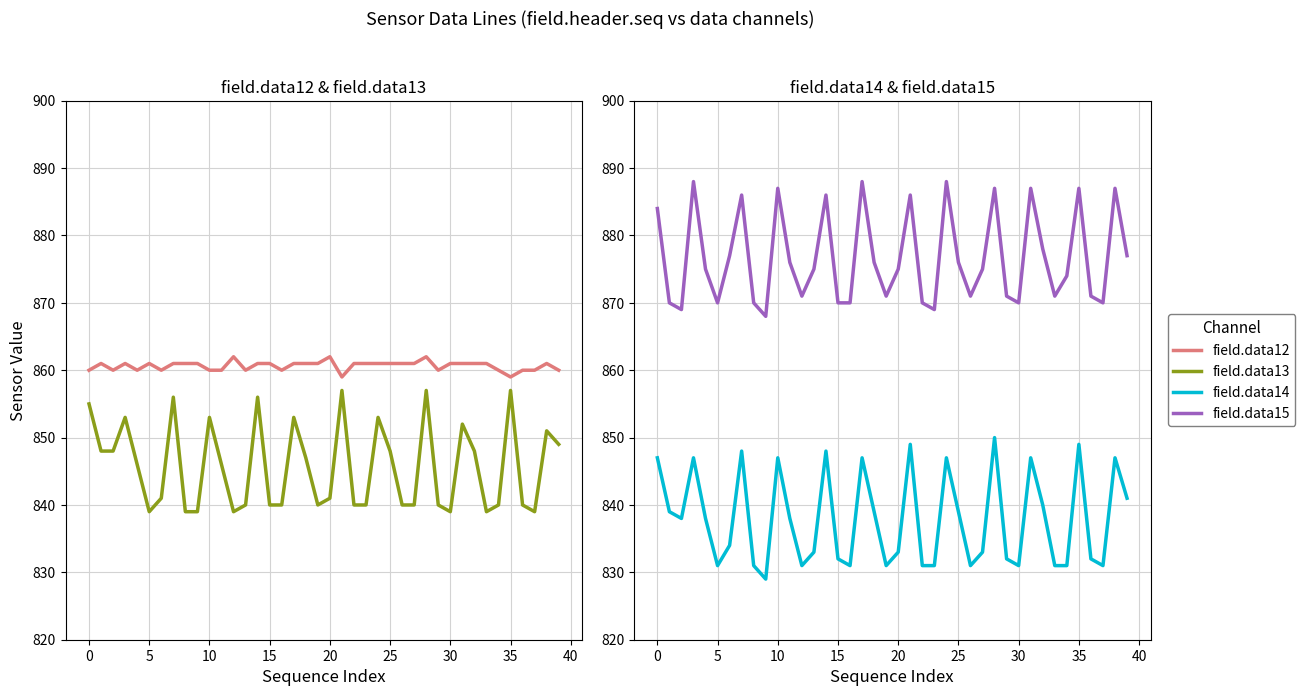

What value does the field.data14 series have at 0?

847